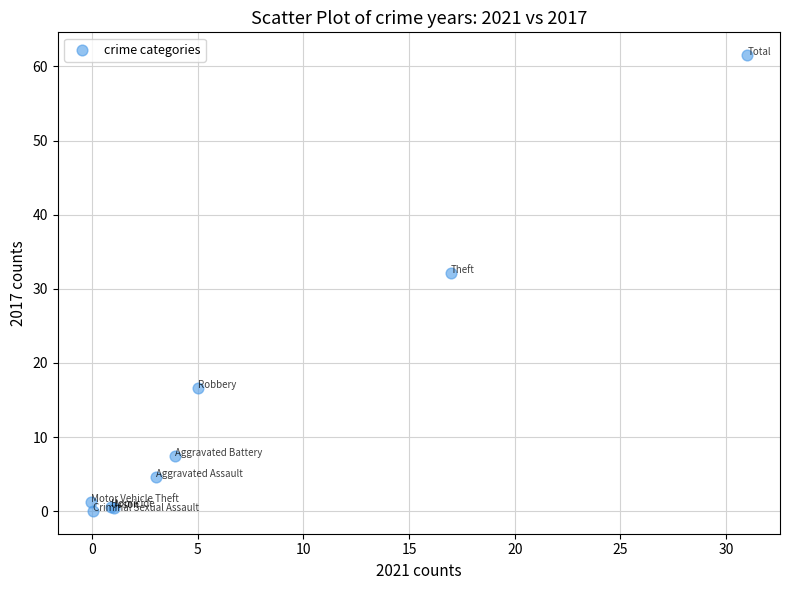

What Y value in the scatter plot is closest to 30?

32.2